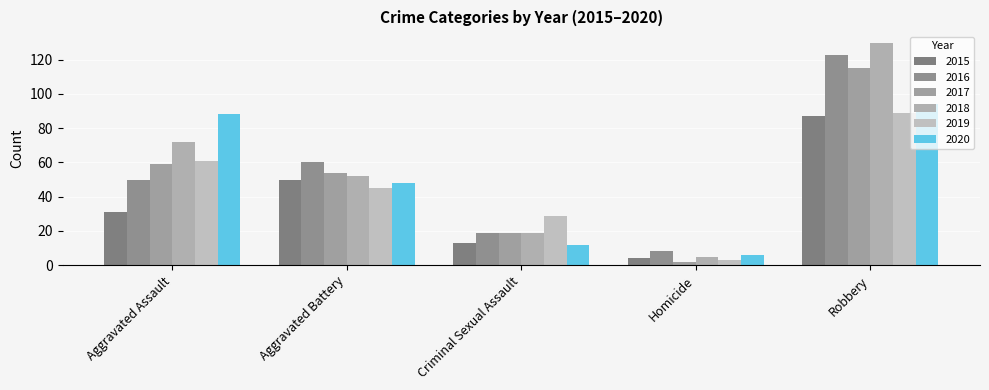

Count the 2019 values in the range 29 to 61.

3